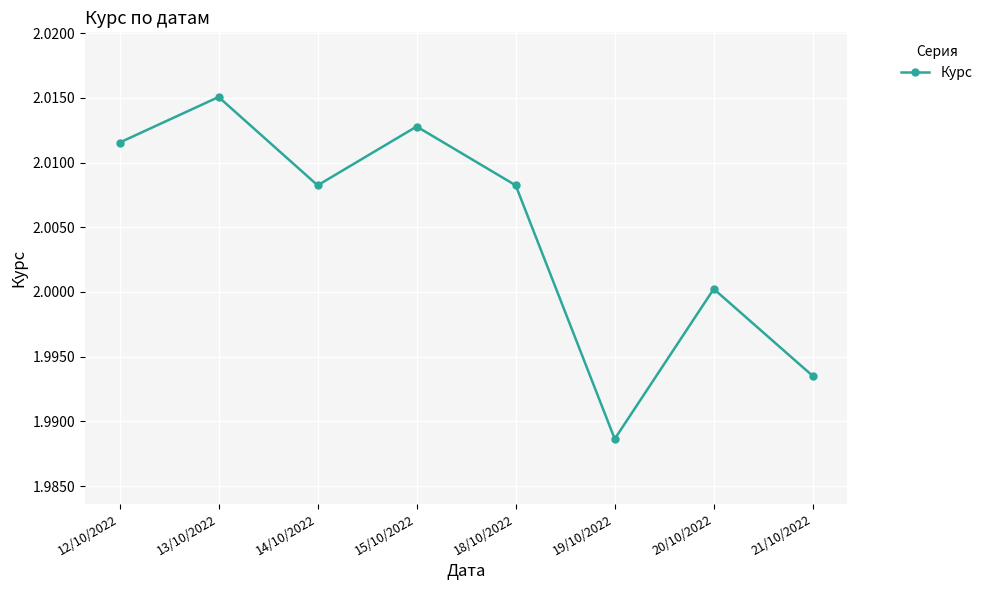

Which category has the lowest value across all series?

19/10/2022